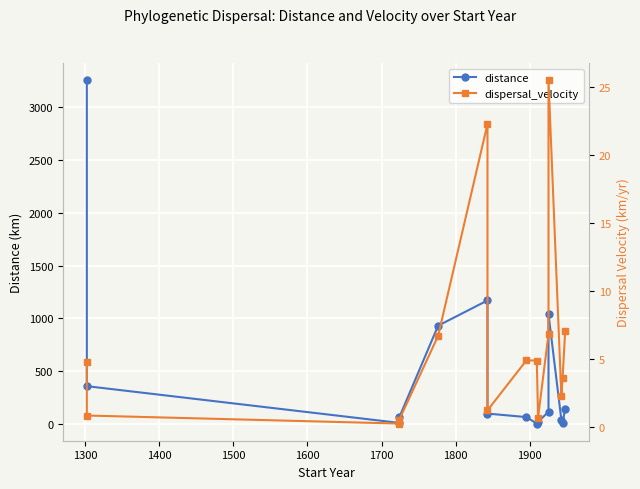

The value of dispersal_velocity at 1600 is 12.0. True or false?

False